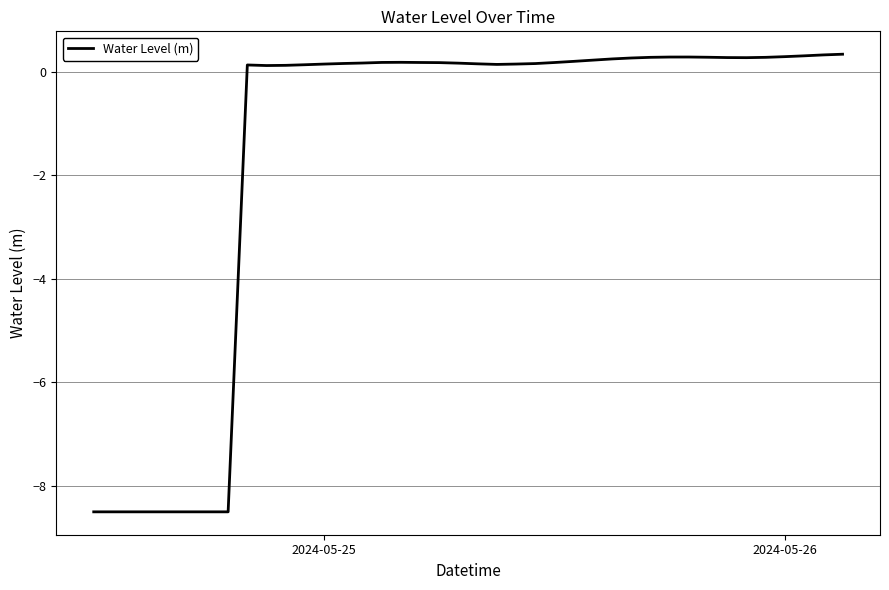

What is the greatest value displayed?

0.3